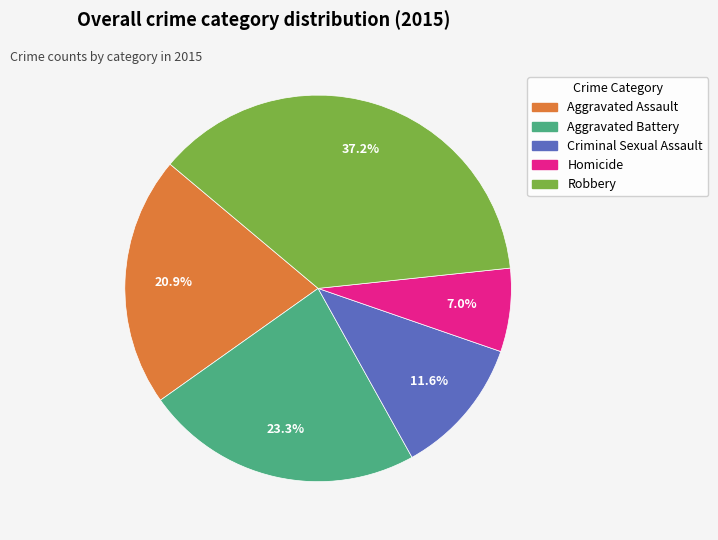

Rank the categories by value from highest to lowest.

Robbery, Aggravated Battery, Aggravated Assault, Criminal Sexual Assault, Homicide